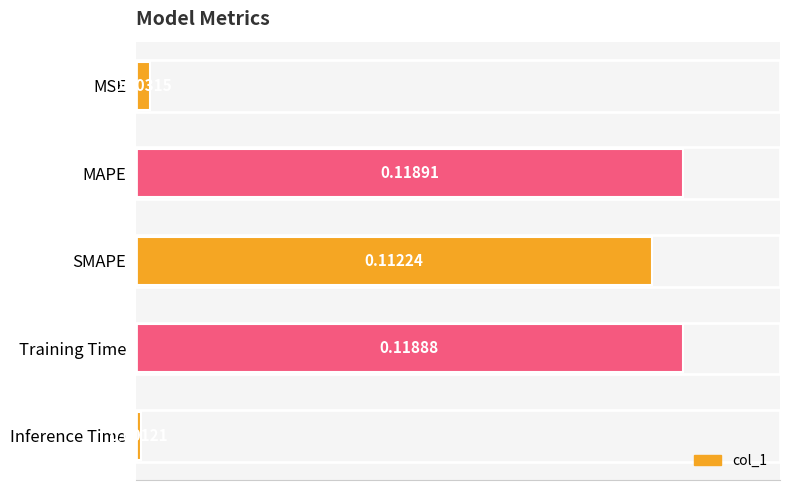

At which label is the value closest to 0?

Inference Time